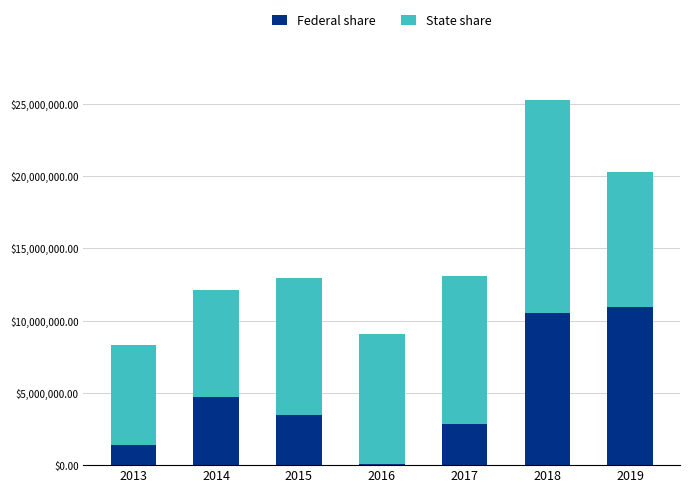

How many values in the Federal share series exceed 3494777?

4